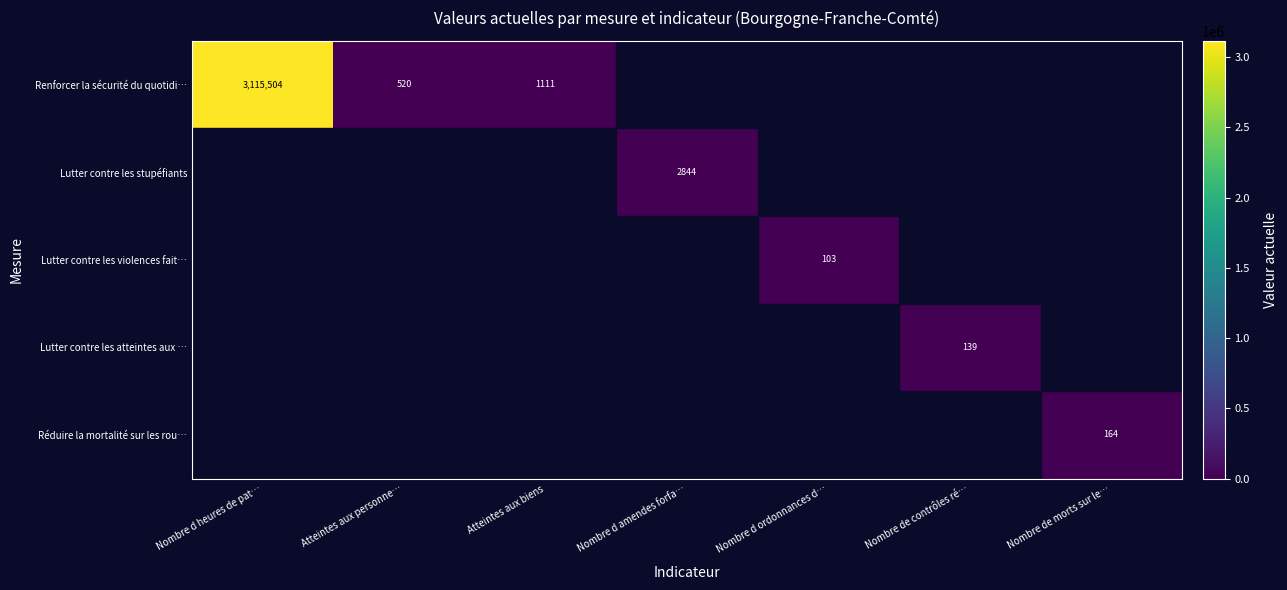

Which series has the widest spread of values?

Renforcer la sécurité du quotidi…